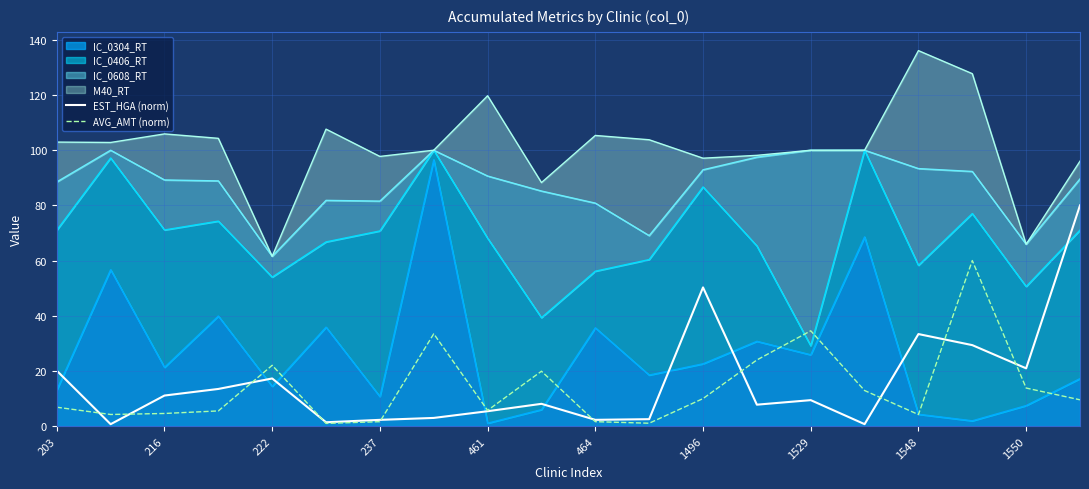

How many intersections are there between AVG_AMT (norm) and EST_HGA (norm)?

10